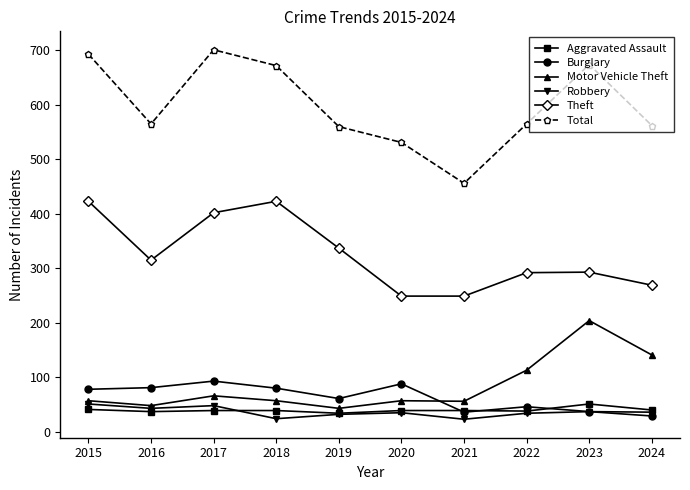

The Total series shows 560 at 2019. True or false?

True